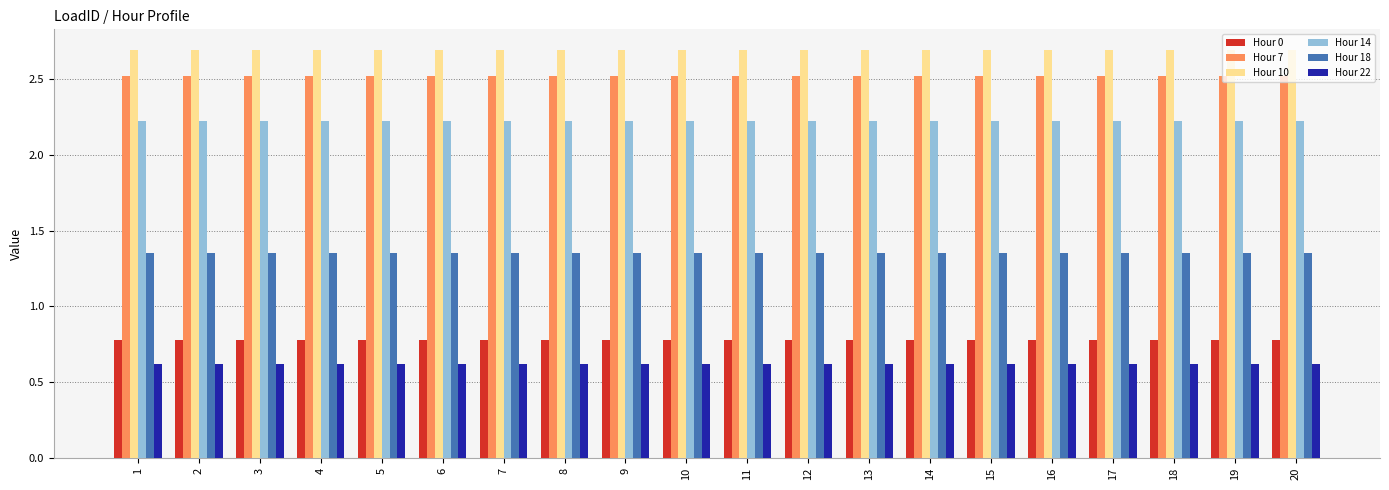

List the series in order of their peak value, highest first.

Hour 10, Hour 7, Hour 14, Hour 18, Hour 0, Hour 22